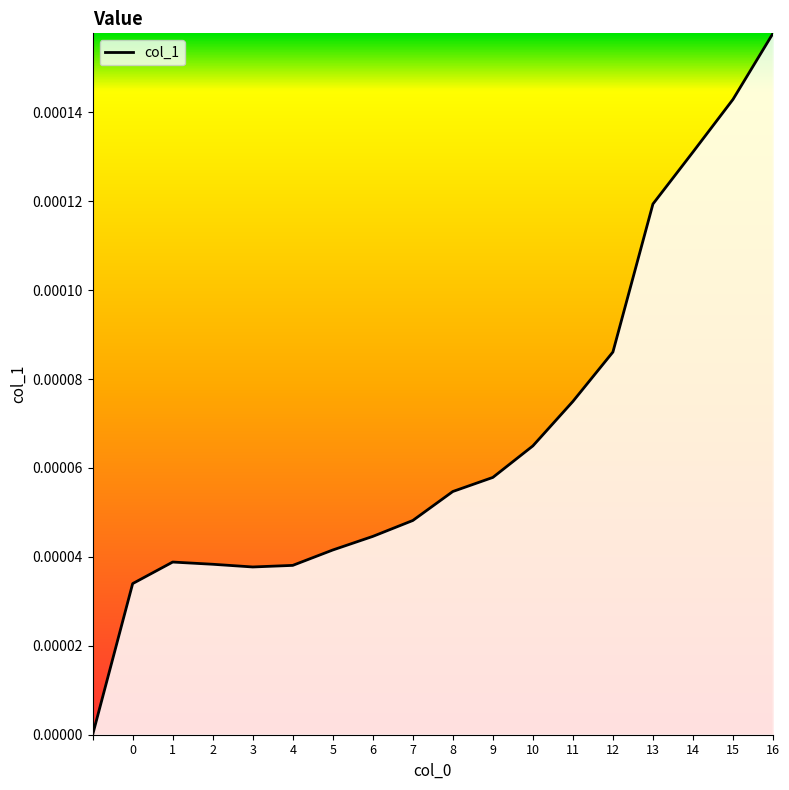

Is this an area chart (filled region under the line)?

No